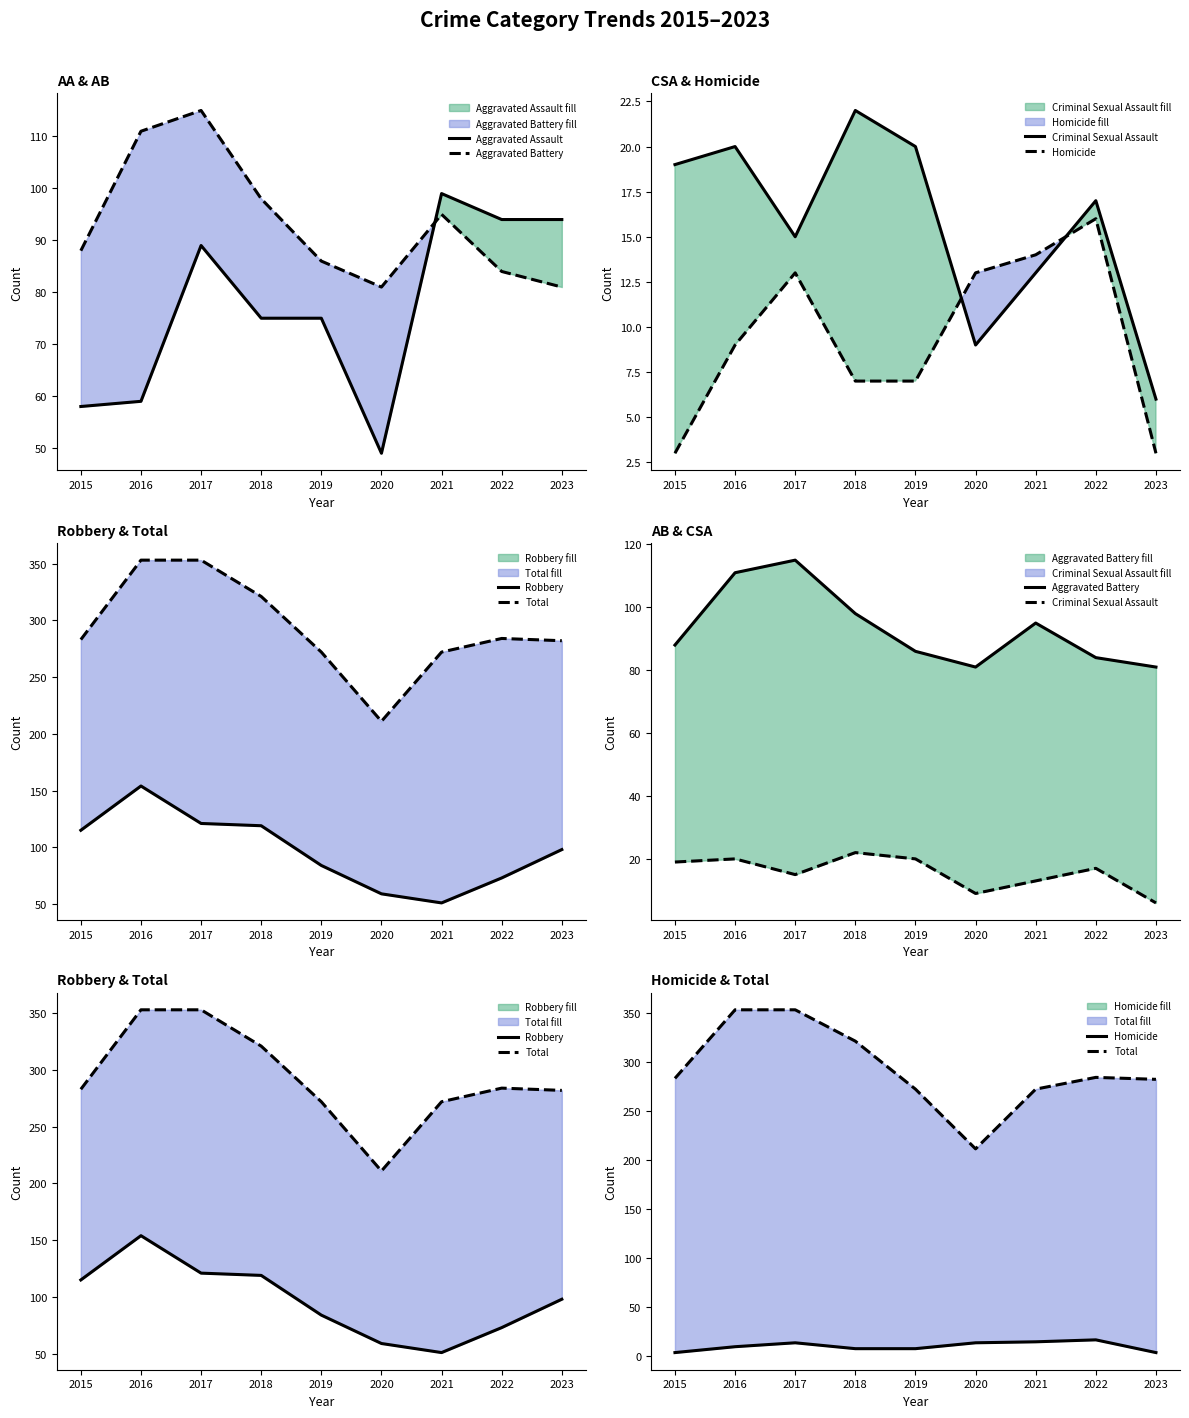

At which category does the chart reach its peak across all series?

2016